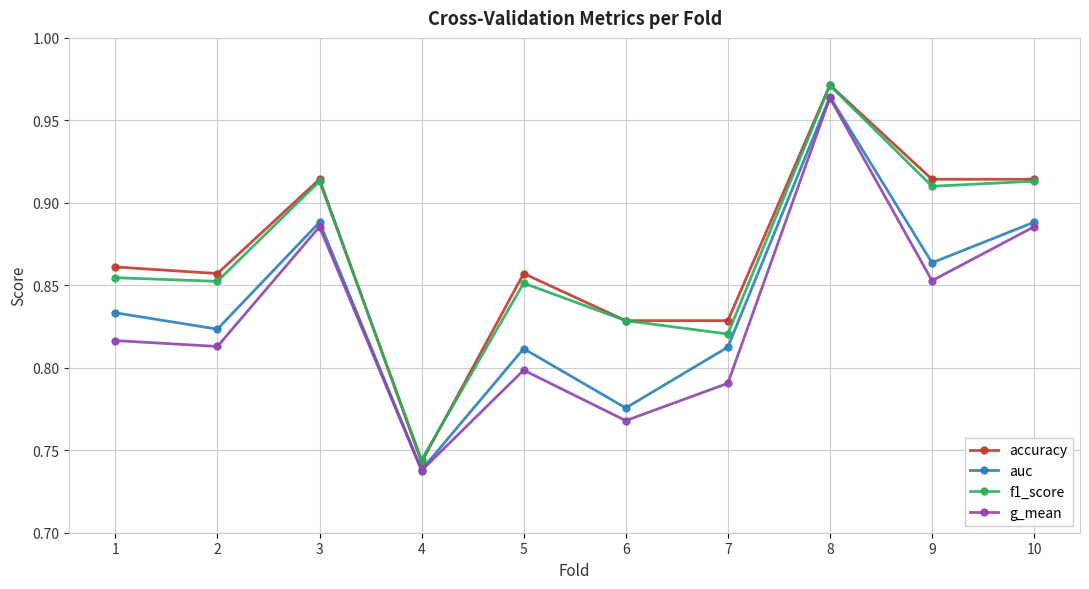

What is the sum of the auc values at 2 and 3?

1.7